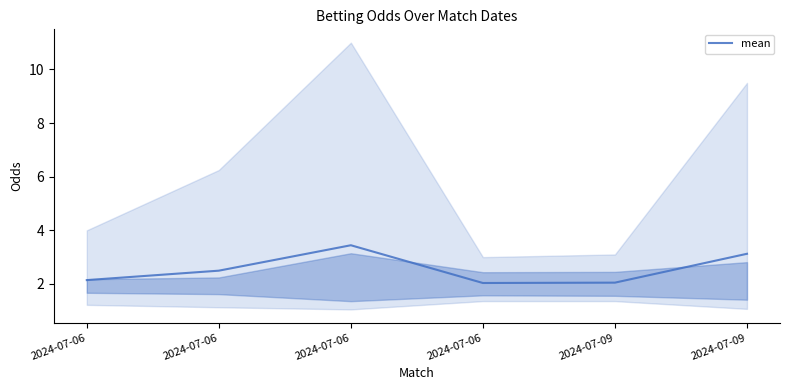

What is the value of the 2nd point from the left?

2.1